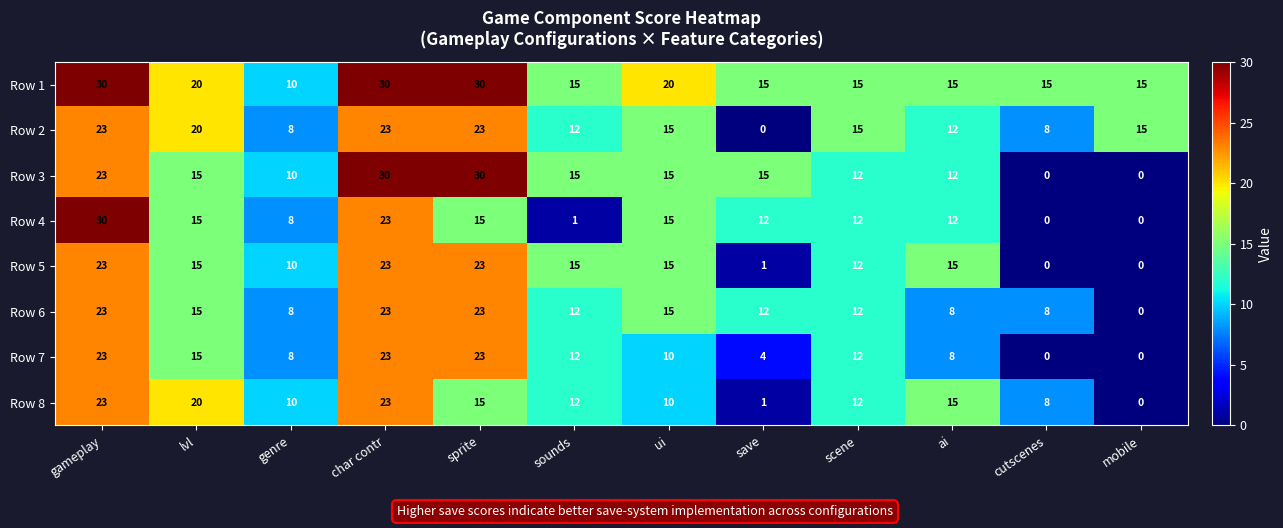

Is it true that Row 4 equals 30 at gameplay?

True